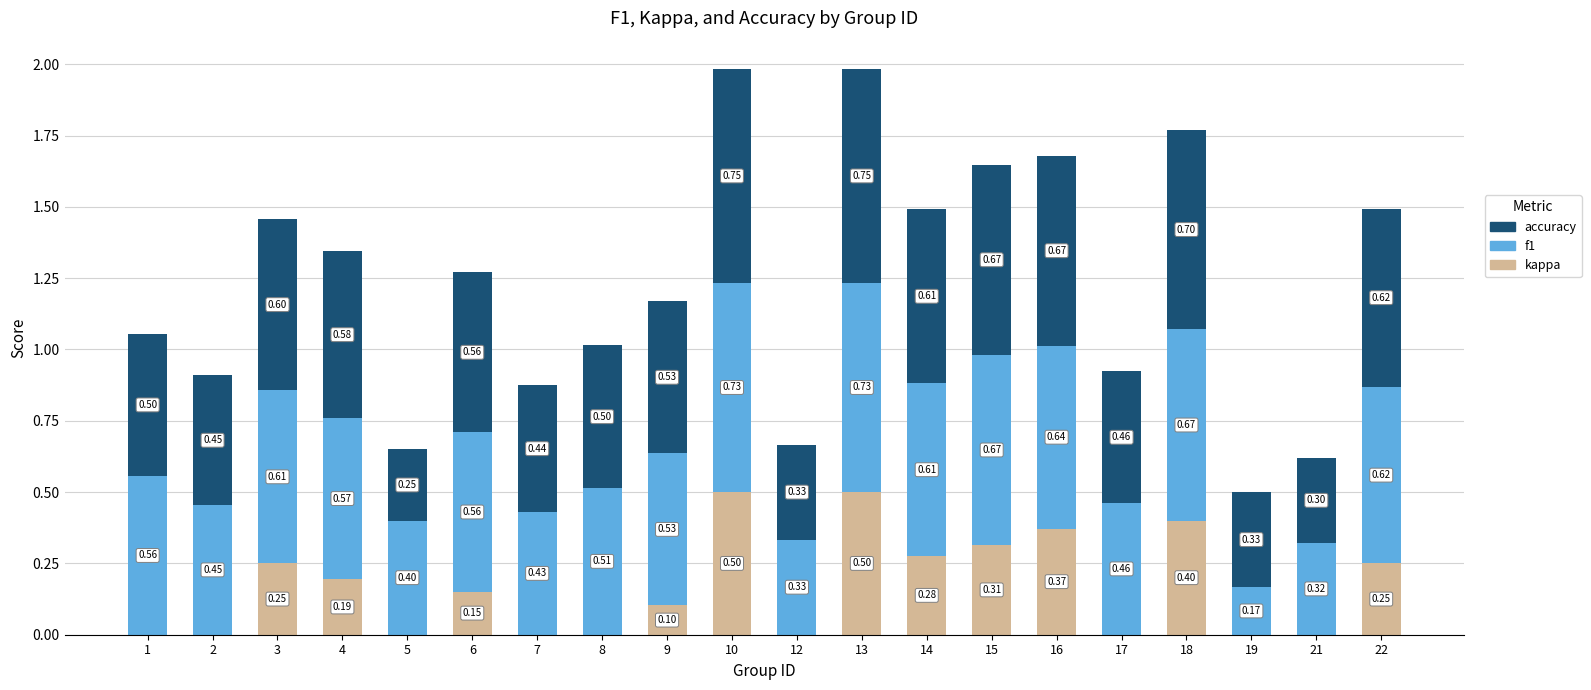

What are all the series names shown in the legend?

accuracy, f1, kappa